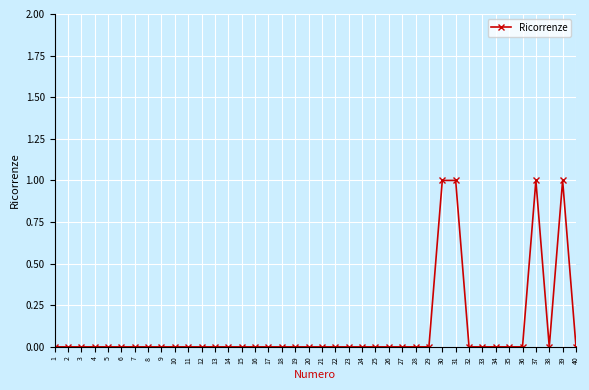

How many series are shown in this chart?

1